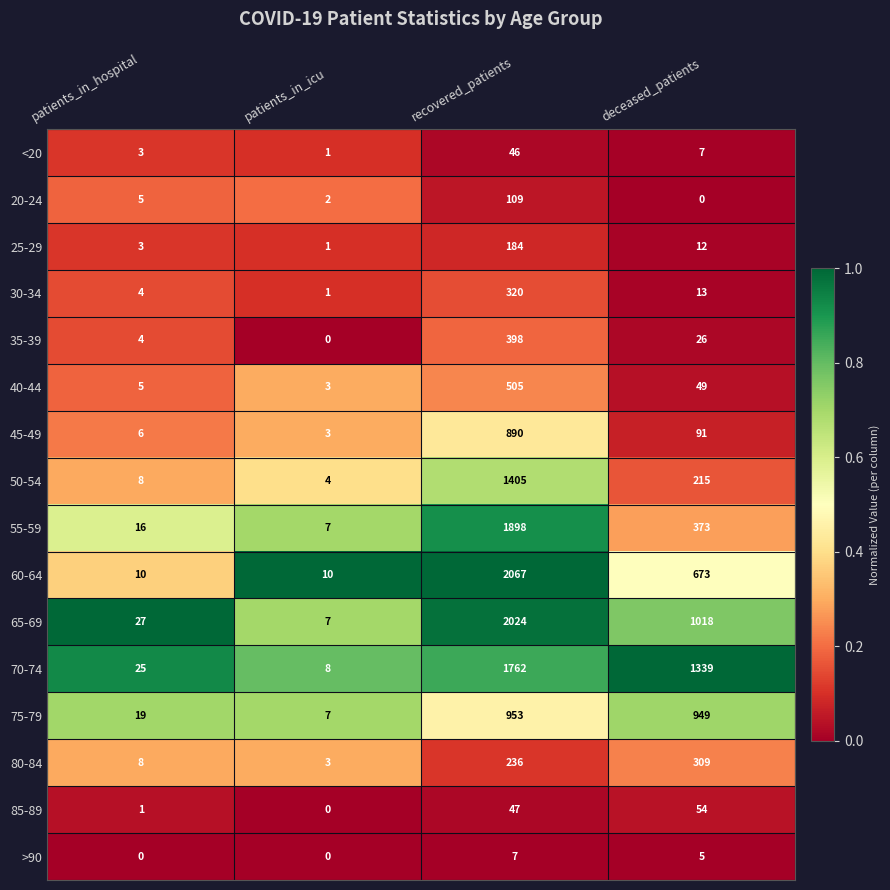

At how many categories does at least one series exceed 0?

4